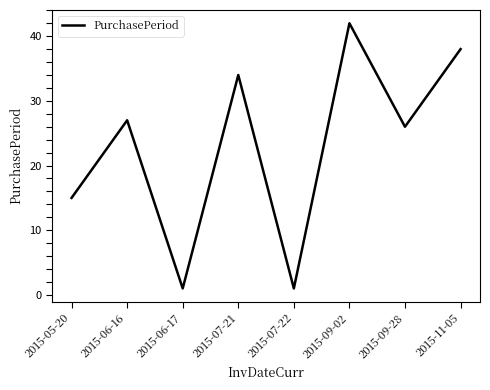

Reading left to right, transcribe all the data shown in this chart.

15	27	1	34	1	42	26	38